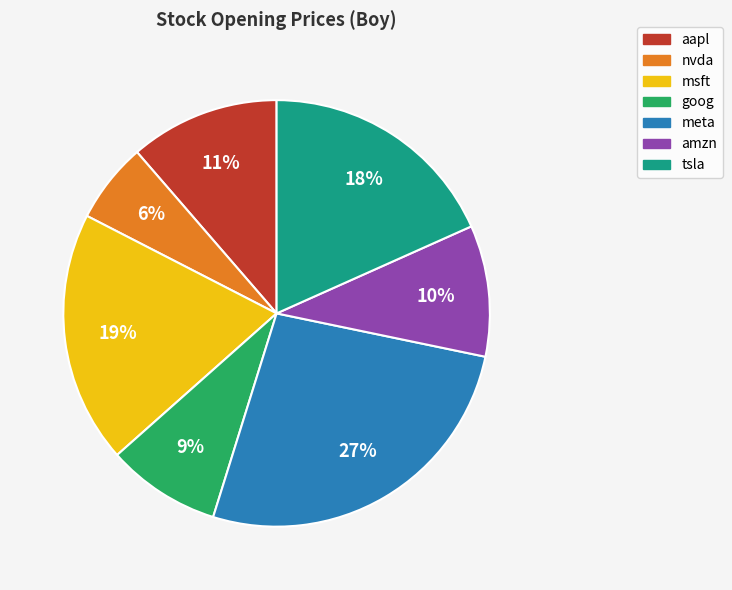

Count the number of slices in the pie.

7